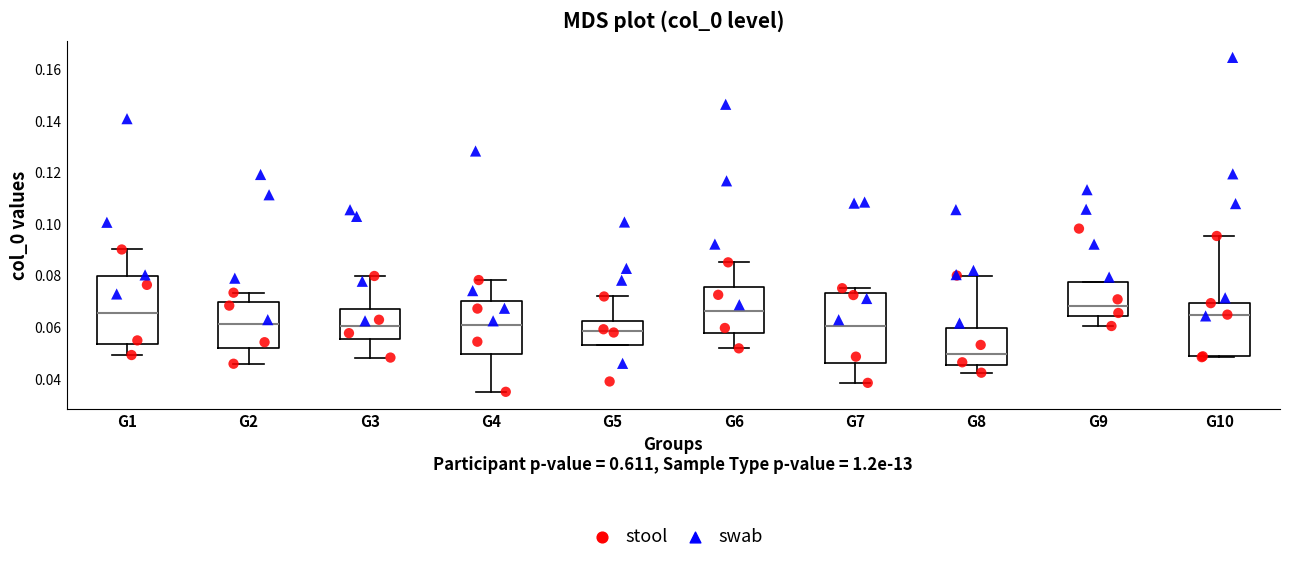

Reading left to right, read every box against the y-axis: the position of its median line, the range the box covers, and the ends of its whiskers. The values are not printed on the chart, so give them approximately, as read against the axis.

G1: median 0.066, box 0.054 to 0.080, whiskers 0.050 to 0.090
G2: median 0.062, box 0.052 to 0.070, whiskers 0.046 to 0.074
G3: median 0.060, box 0.056 to 0.068, whiskers 0.048 to 0.080
G4: median 0.060, box 0.050 to 0.070, whiskers 0.034 to 0.078
G5: median 0.058, box 0.054 to 0.062, whiskers 0.054 to 0.072
G6: median 0.066, box 0.058 to 0.076, whiskers 0.052 to 0.086
G7: median 0.060, box 0.046 to 0.072, whiskers 0.038 to 0.074
G8: median 0.050, box 0.046 to 0.060, whiskers 0.042 to 0.080
G9: median 0.068, box 0.064 to 0.078, whiskers 0.060 to 0.078
G10: median 0.064, box 0.048 to 0.070, whiskers 0.048 to 0.096